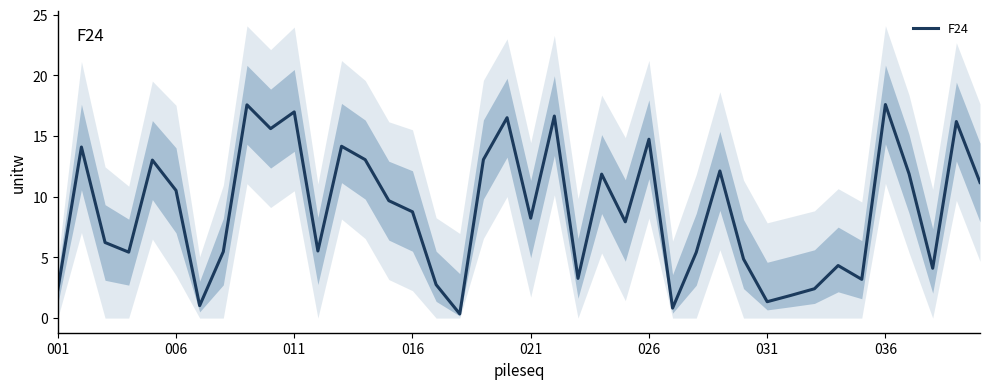

What is the highest value of the F24 series?

17.6